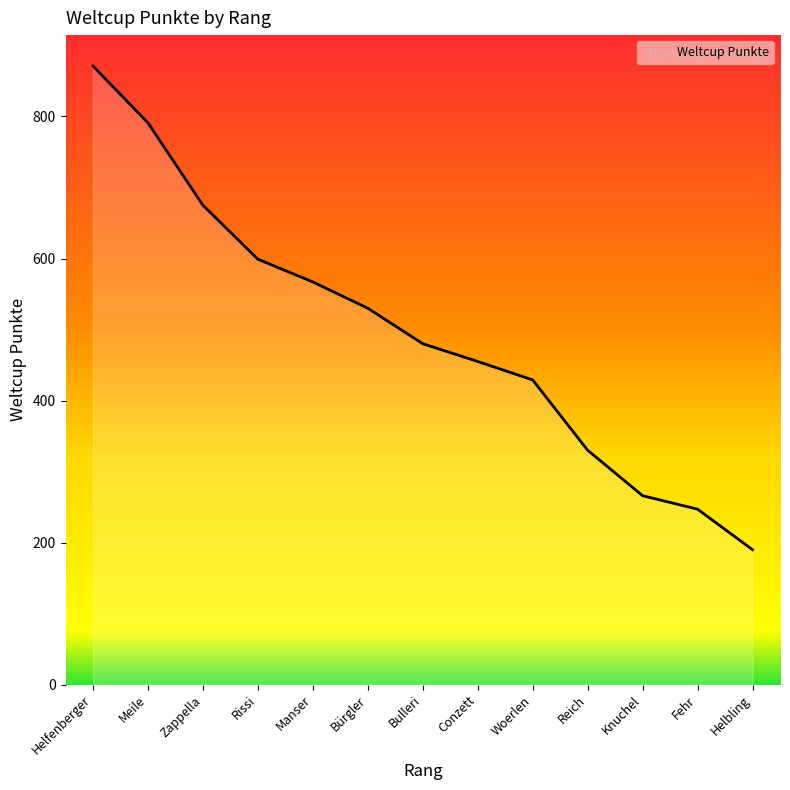

What is the maximum value shown in the chart?

871